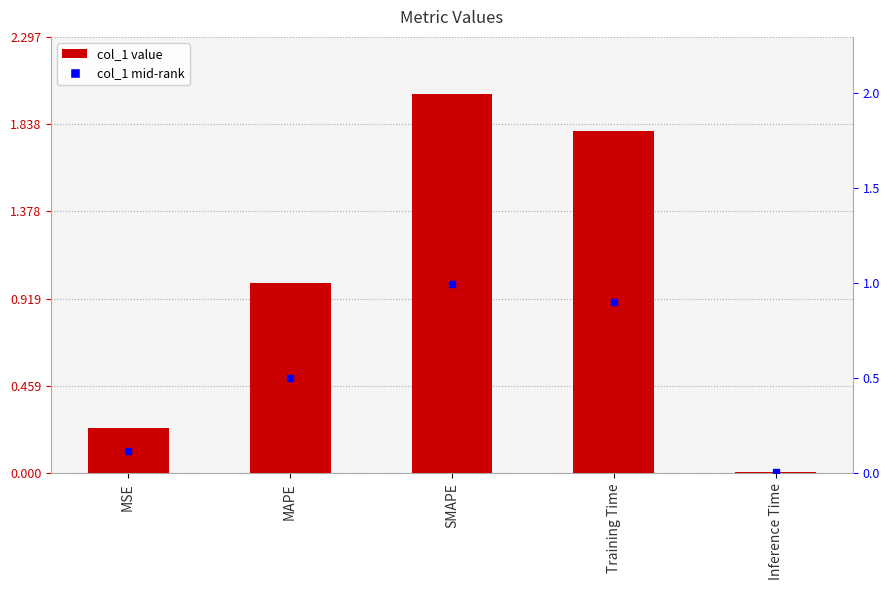

Reading left to right, list all the values displayed in this chart.

0.2	1.0	2.0	1.8	0.0